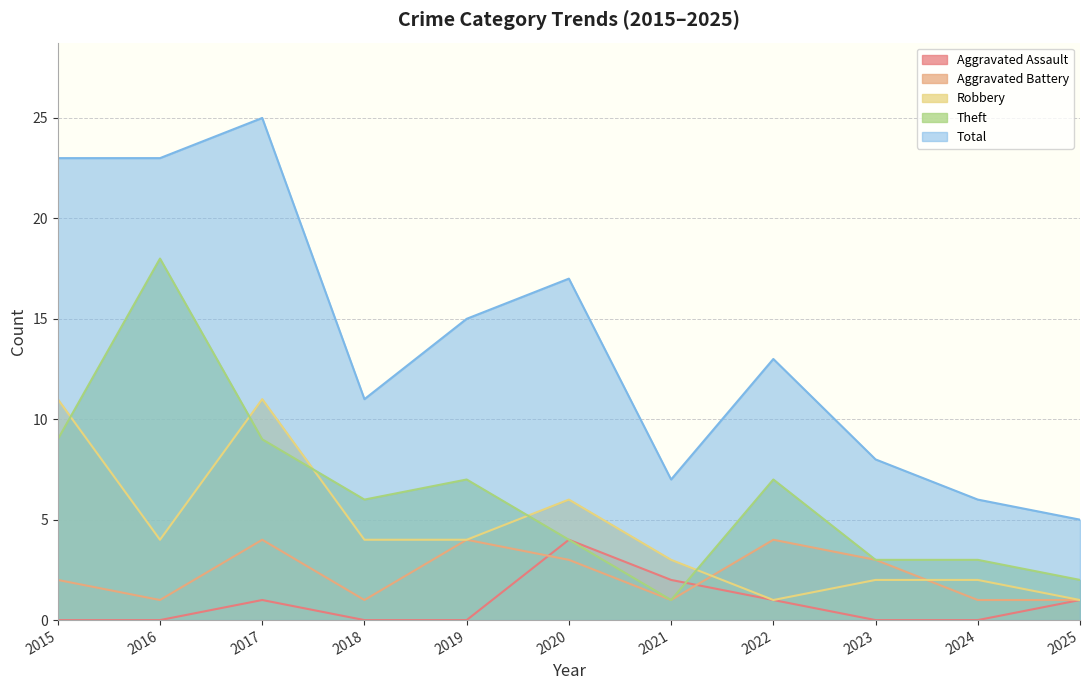

Reading right to left, what are all the values shown in this chart?

Aggravated Assault: 2025=1	2024=0	2023=0	2022=1	2021=2	2020=4	2019=0	2018=0	2017=1	2016=0	2015=0
Aggravated Battery: 2025=1	2024=1	2023=3	2022=4	2021=1	2020=3	2019=4	2018=1	2017=4	2016=1	2015=2
Robbery: 2025=1	2024=2	2023=2	2022=1	2021=3	2020=6	2019=4	2018=4	2017=11	2016=4	2015=11
Theft: 2025=2	2024=3	2023=3	2022=7	2021=1	2020=4	2019=7	2018=6	2017=9	2016=18	2015=9
Total: 2025=5	2024=6	2023=8	2022=13	2021=7	2020=17	2019=15	2018=11	2017=25	2016=23	2015=23